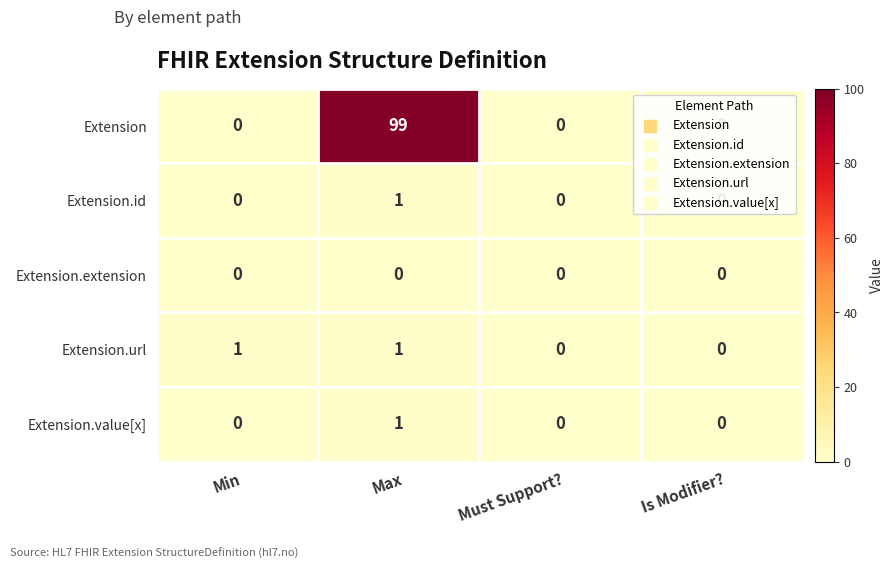

Between Min and Max, which series saw the biggest shift?

Extension